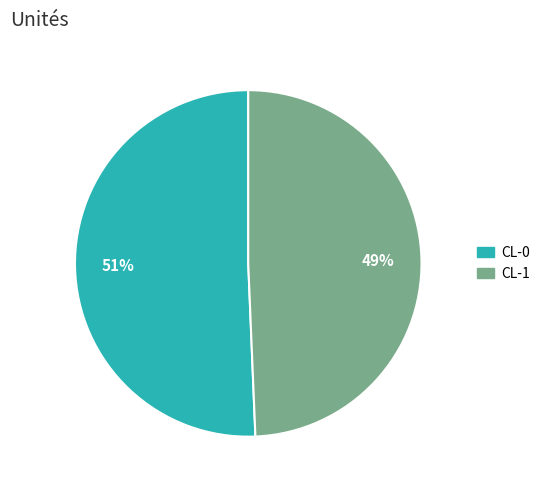

The CL-1 slice represents 49% of the pie. True or false?

True